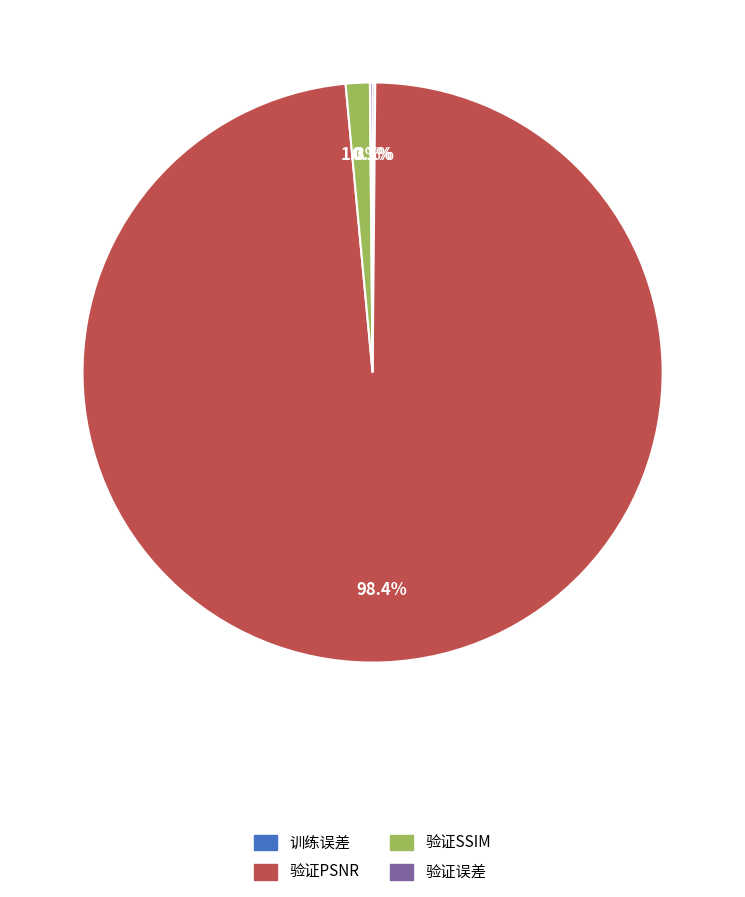

Is there a majority slice in this chart?

Yes